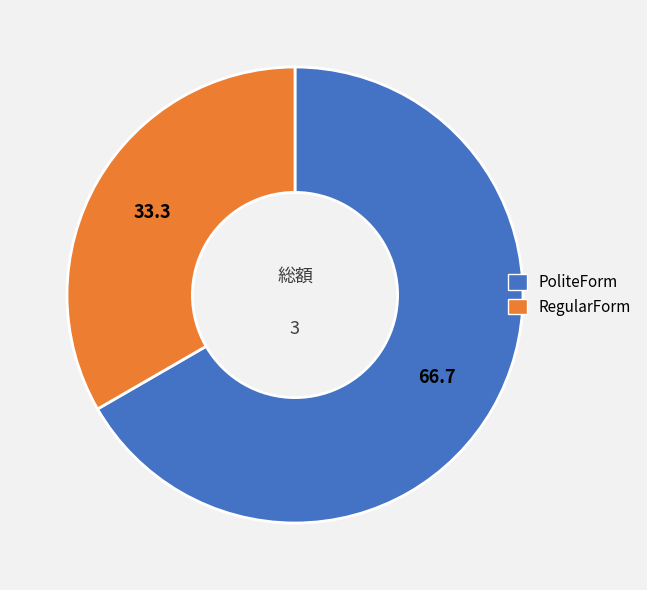

Which category accounts for the majority?

PoliteForm